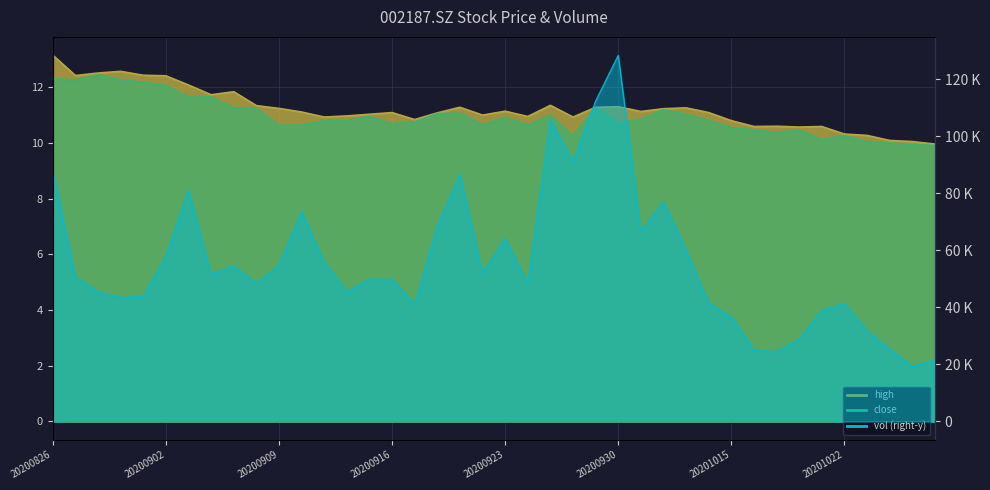

At which category is the sum across all series the highest?

20200930